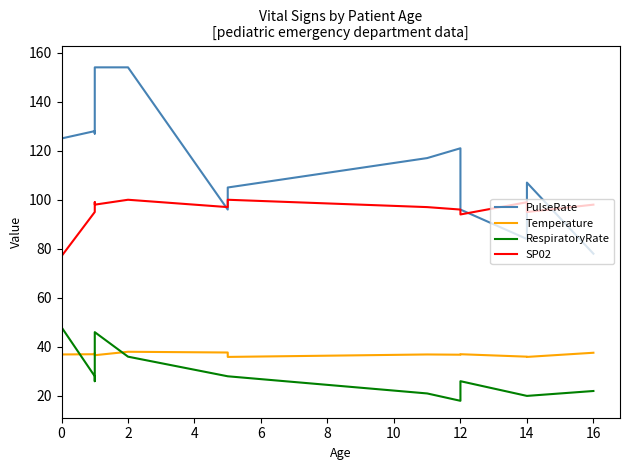

Read the Temperature value at 0.

36.9